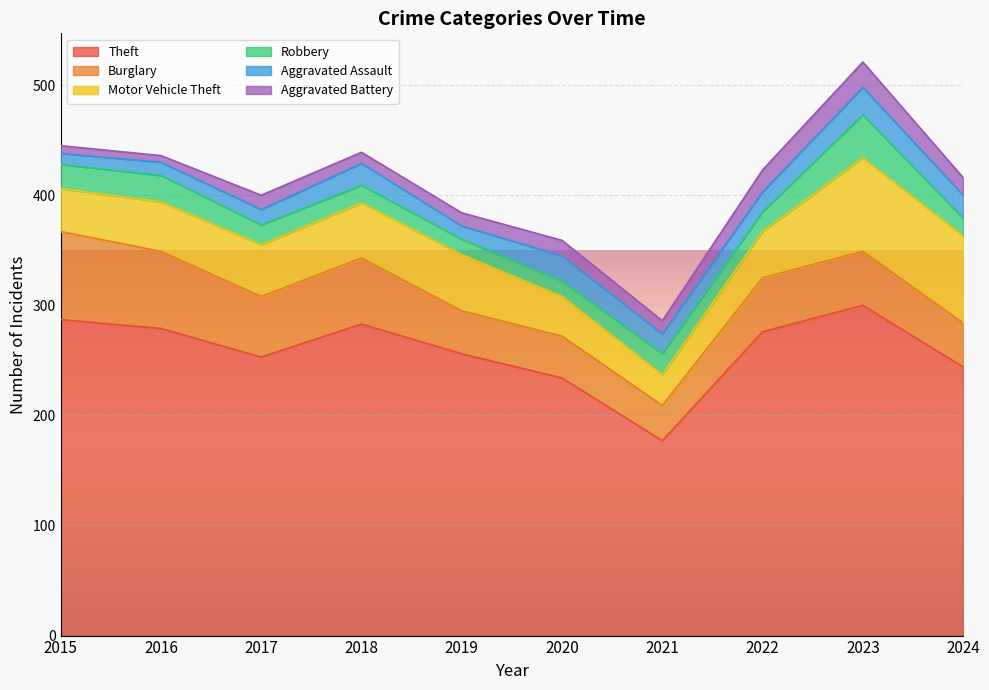

What is the sum of the Burglary values at 2024 and 2020?

78